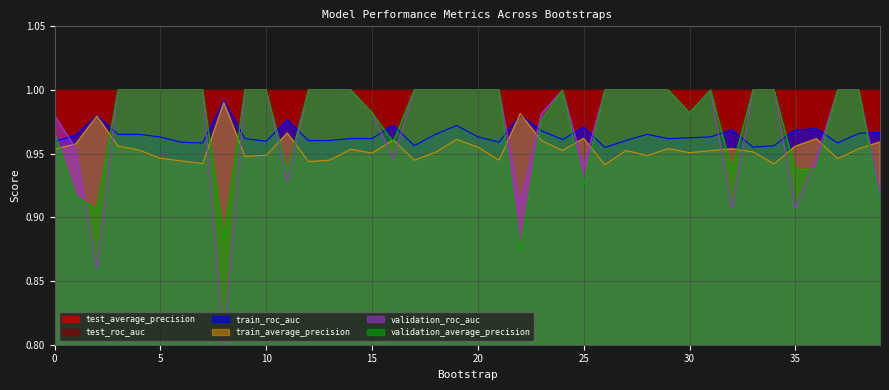

Does the chart display data point markers on the line(s)?

No